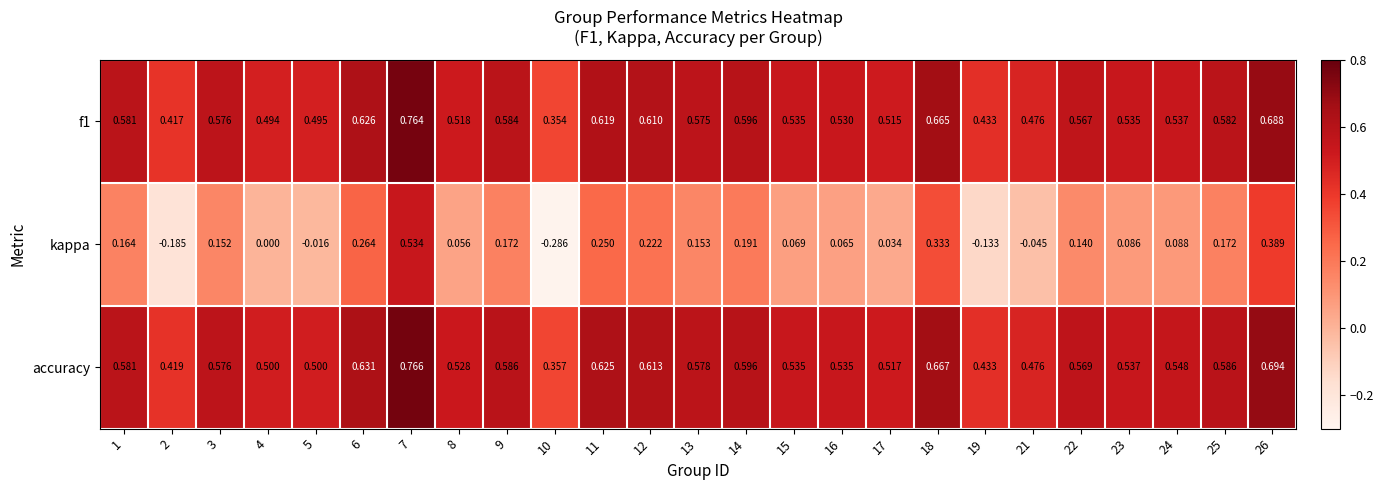

Between 15 and 18, which series saw the biggest shift?

kappa